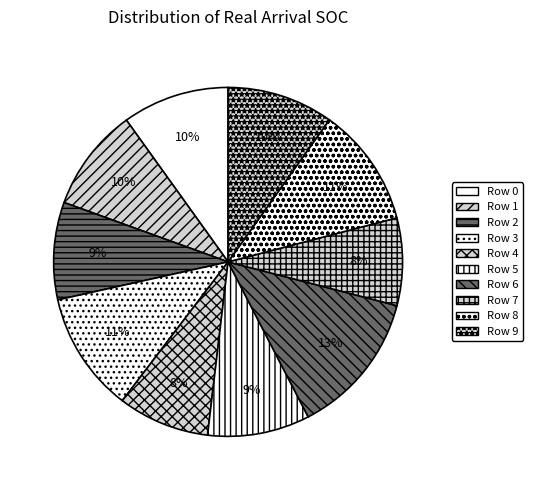

True or false: Row 5 accounts for 20% of the total.

False